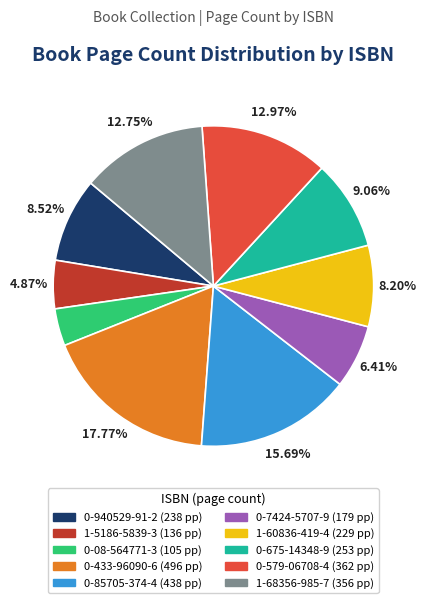

What percentage is the 1-5186-5839-3 slice, to the nearest percent?

5%